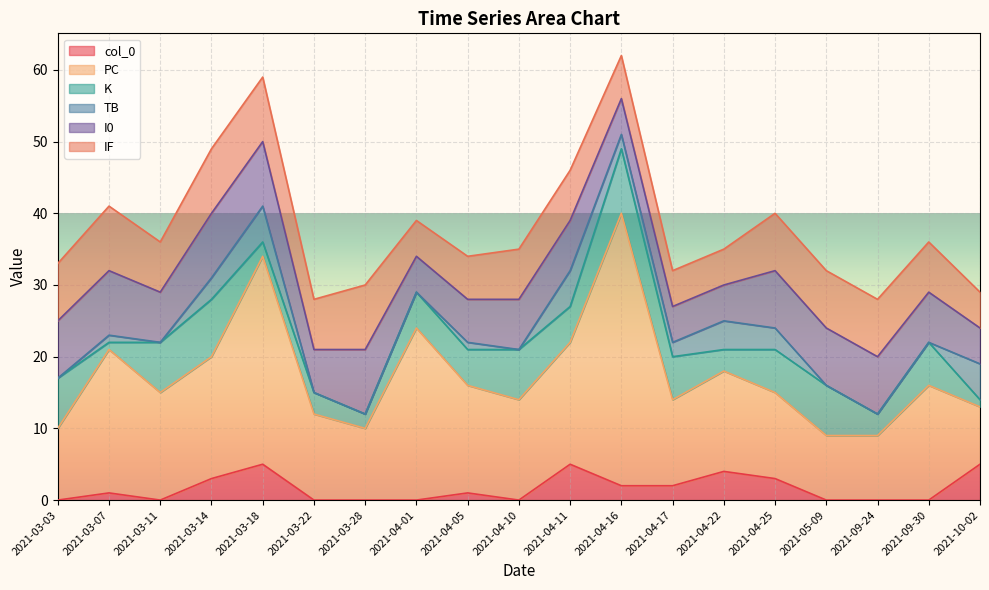

Which category has the lowest value across all series?

2021-03-03